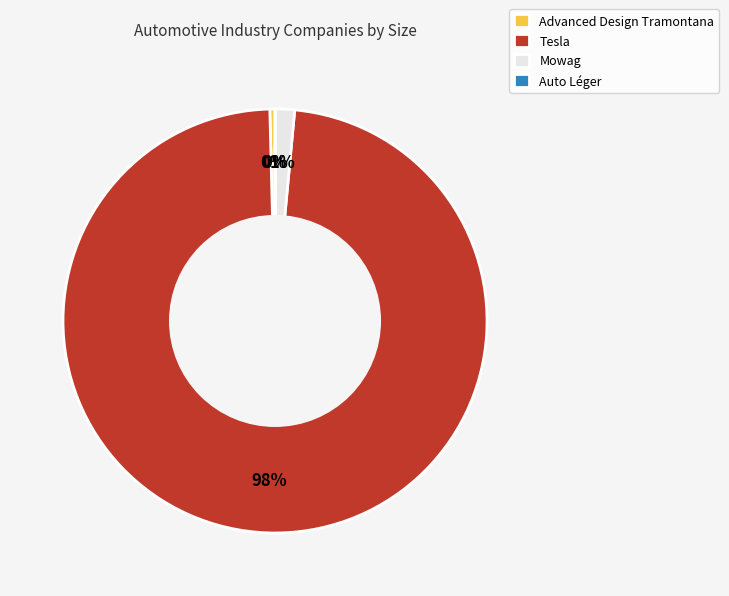

To the nearest percent, what is the average slice percentage?

25%